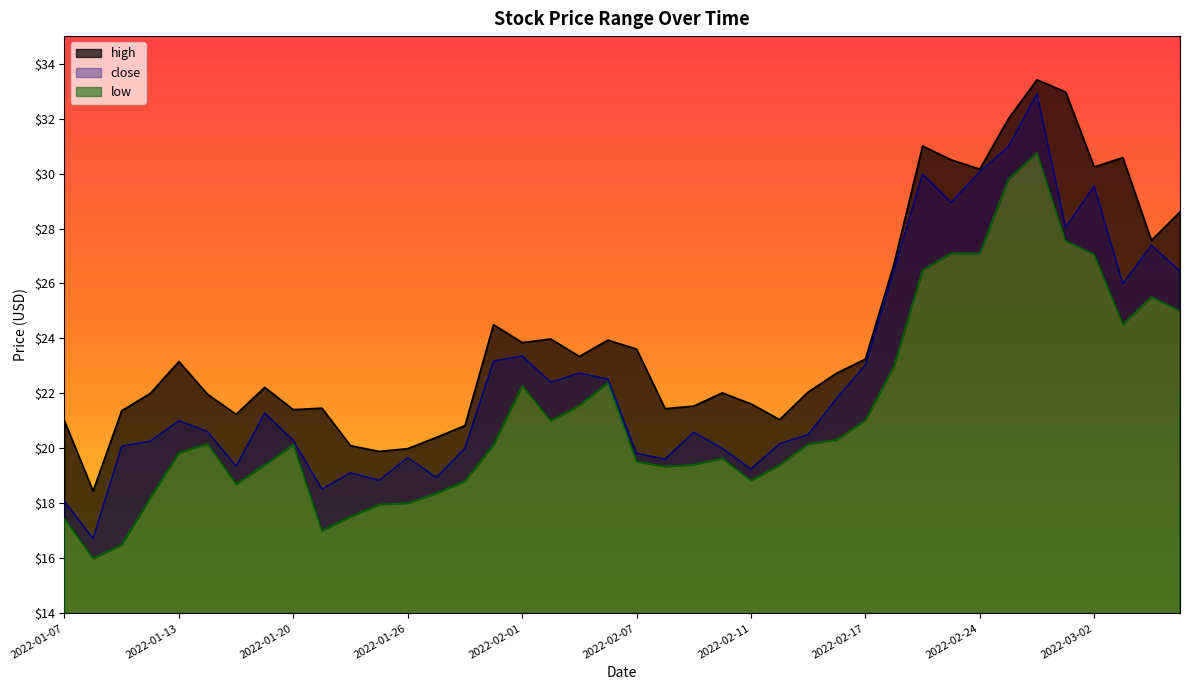

True or false: low and high intersect in this chart.

False